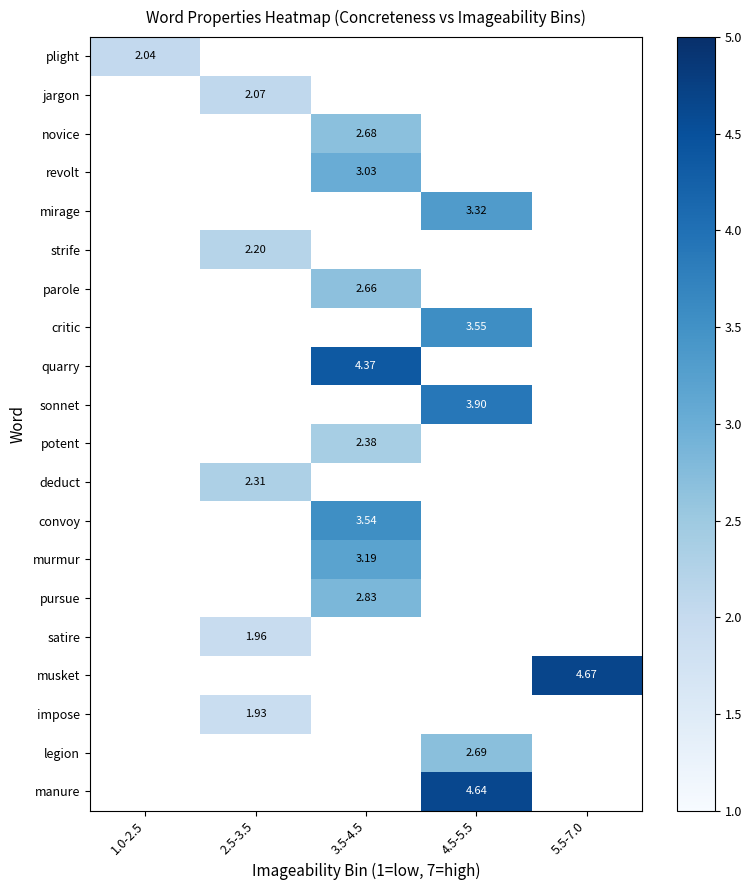

Is the value of musket at 5.5-7.0 greater than the value of impose at 2.5-3.5?

Yes